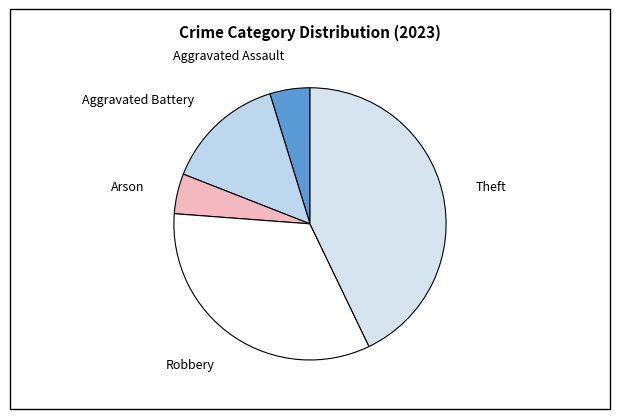

Between Theft and Robbery, which is larger?

Theft